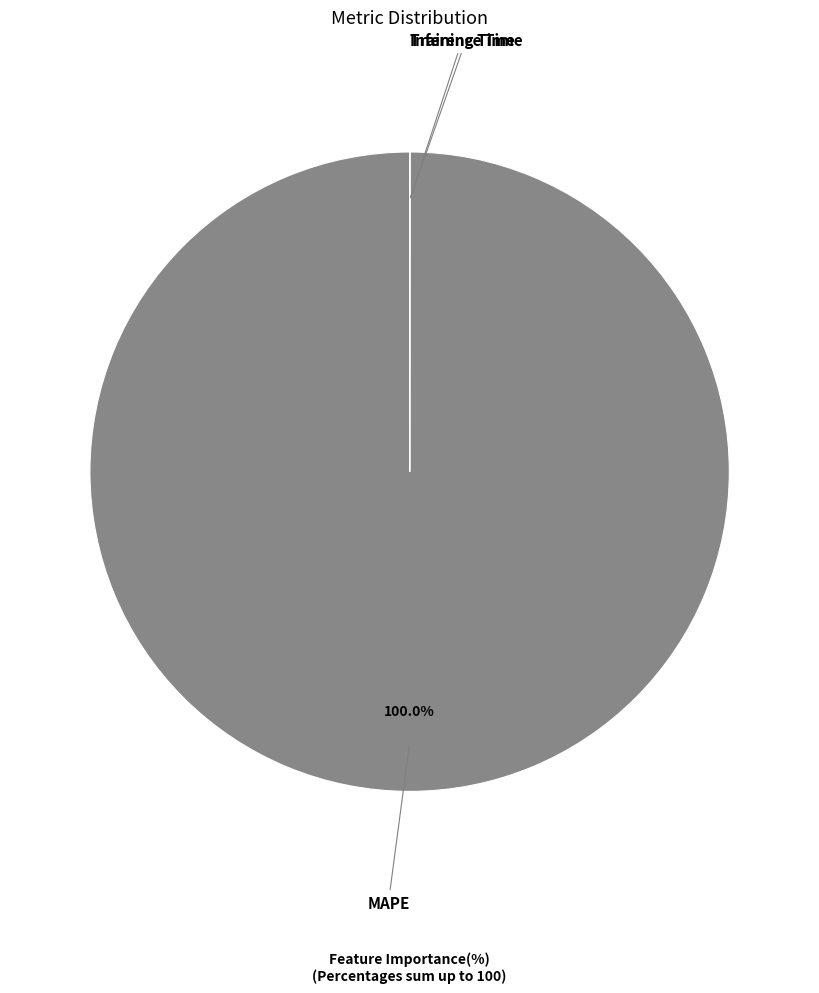

Which slice is the largest?

MAPE